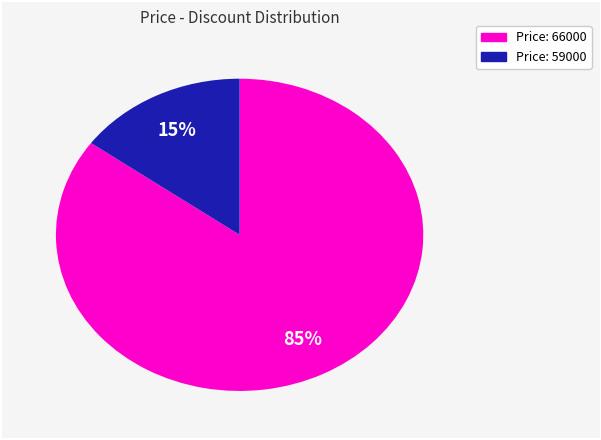

How many segments does this pie chart have?

2